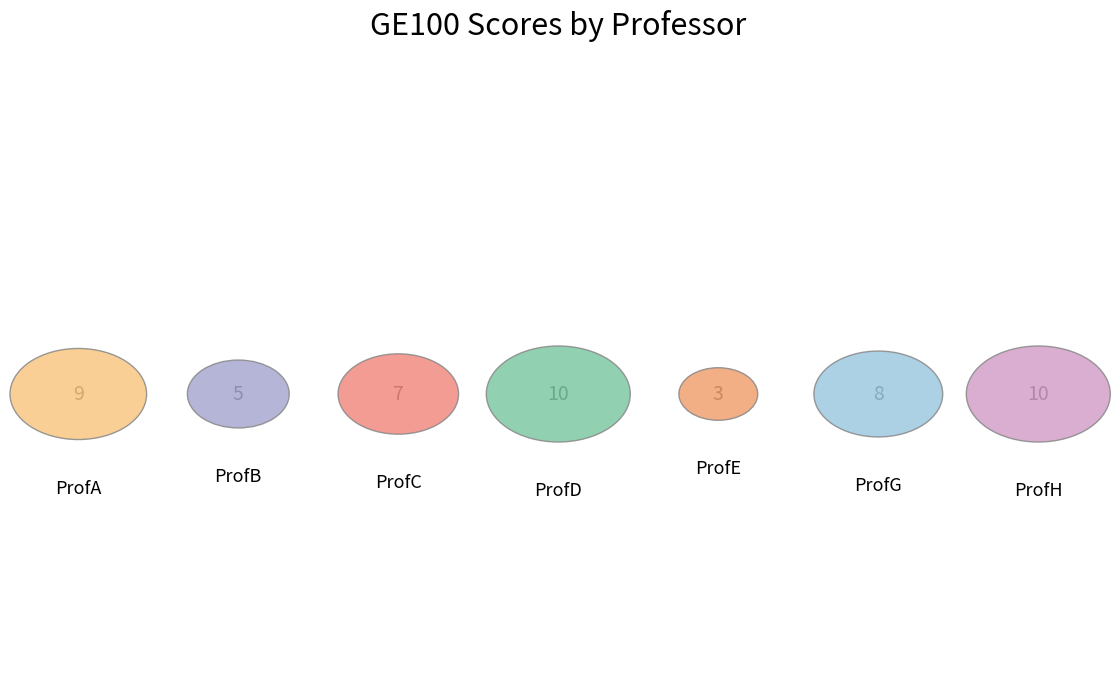

Which category has the biggest portion of the pie?

ProfD